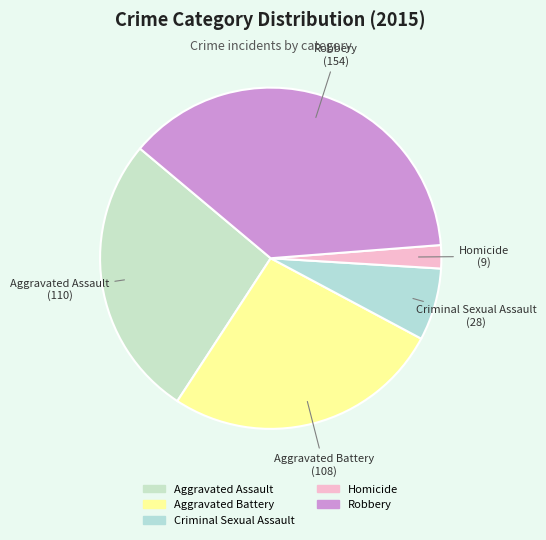

Which category has the biggest portion of the pie?

Robbery